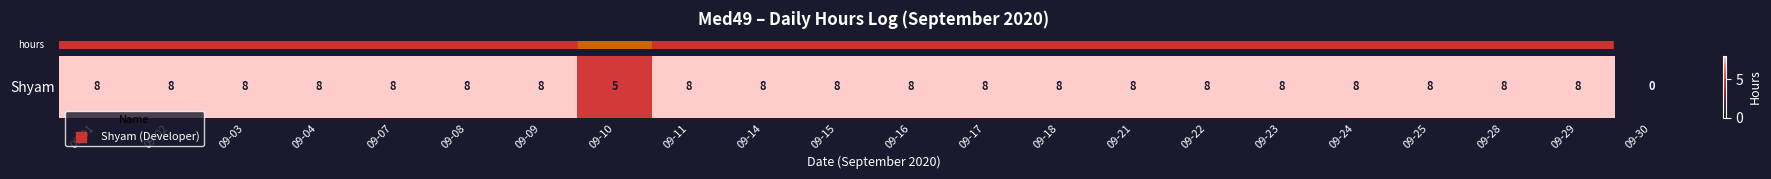

Reading left to right, transcribe all the data shown in this chart.

8	8	8	8	8	8	8	5	8	8	8	8	8	8	8	8	8	8	8	8	8	0